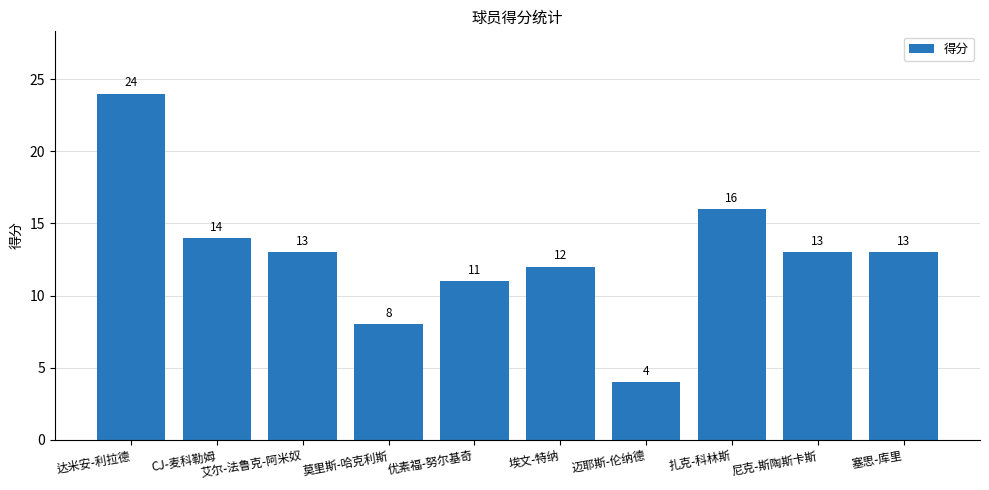

Count the number of data series in this chart.

1